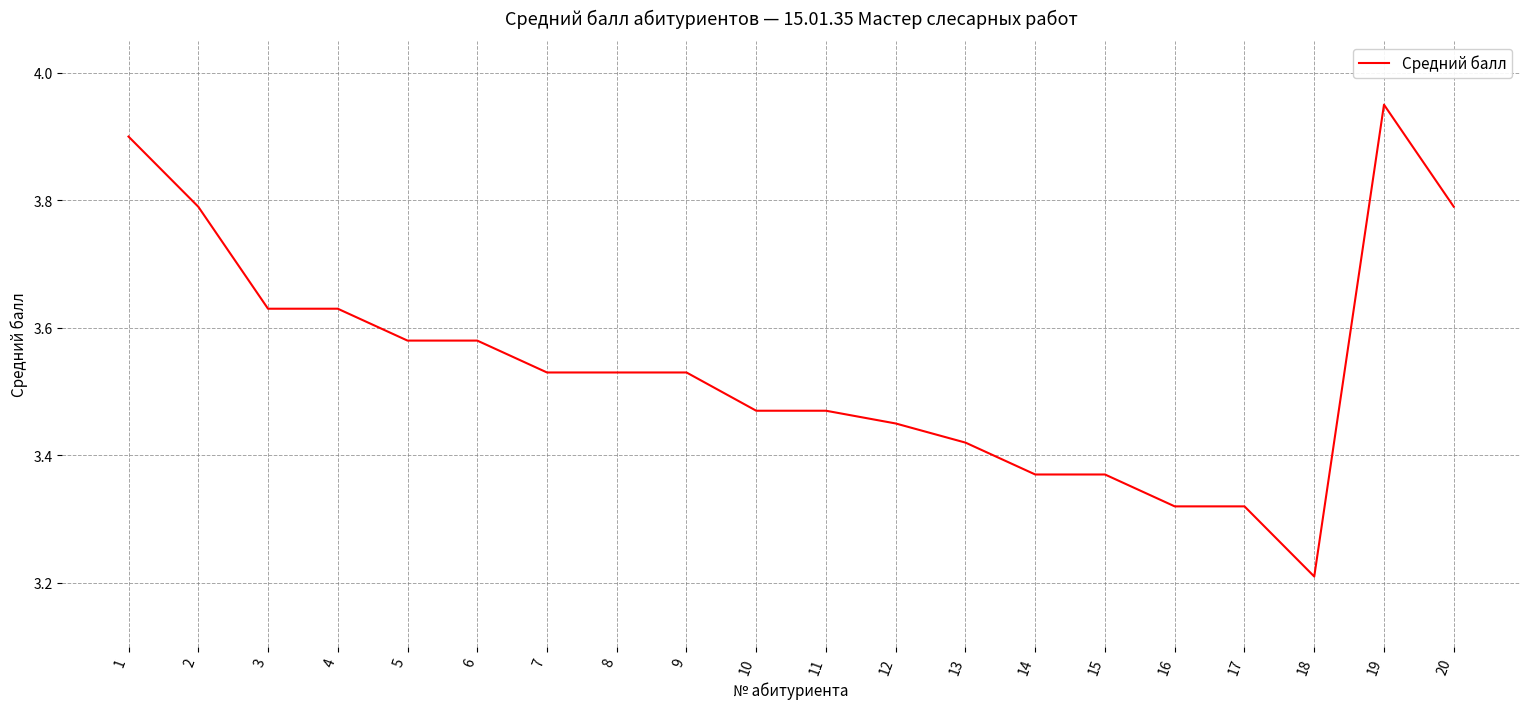

True or false: the data shows 6.0 at 9.

False